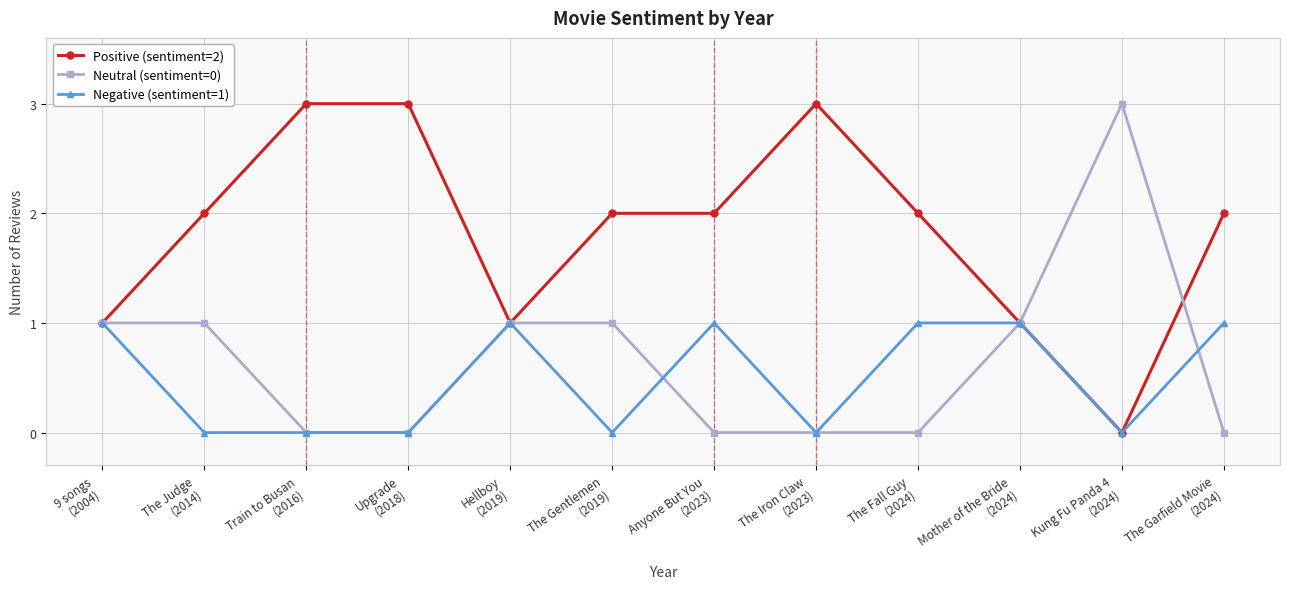

What are all the series names shown in the legend?

Positive (sentiment=2), Neutral (sentiment=0), Negative (sentiment=1)